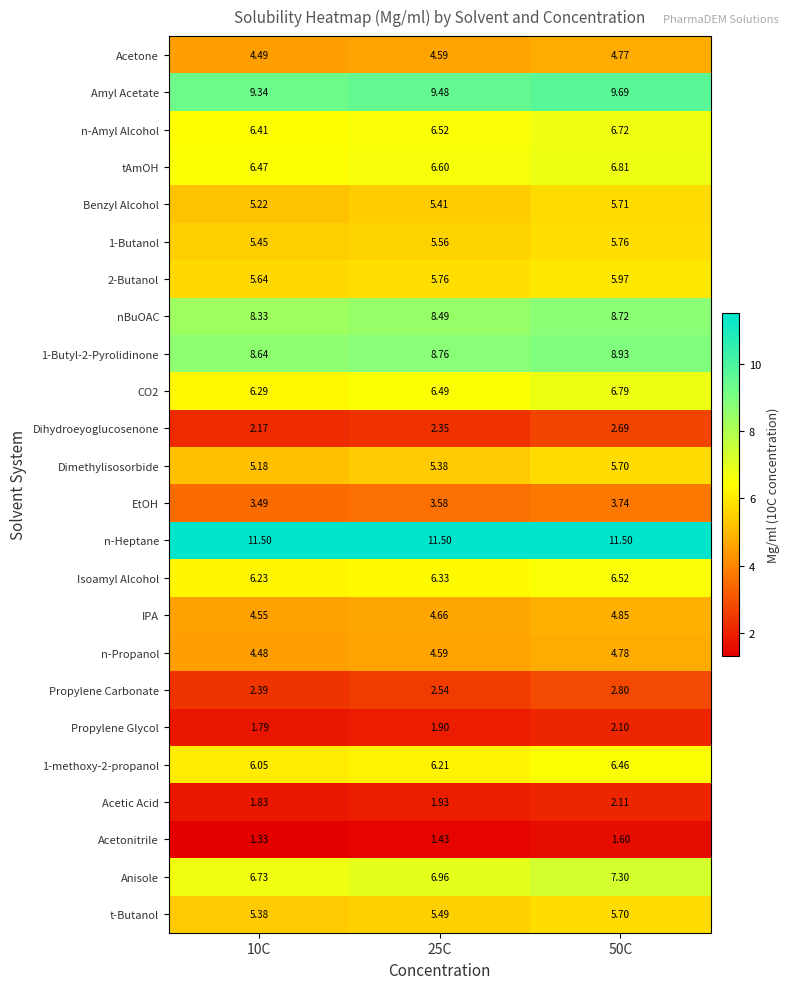

Is the value of IPA at 25C greater than the value of n-Heptane at 10C?

No